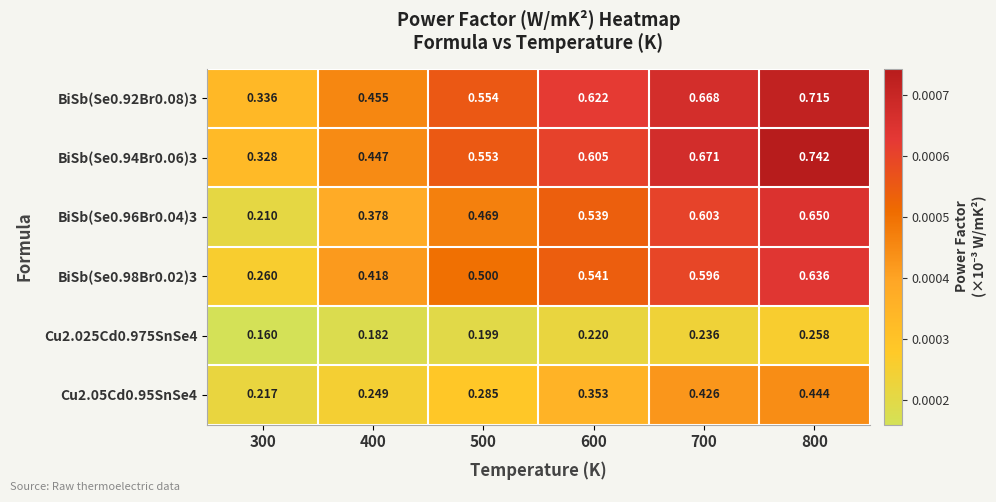

Is the value of BiSb(Se0.98Br0.02)3 at 500 greater than the value of Cu2.05Cd0.95SnSe4 at 600?

Yes